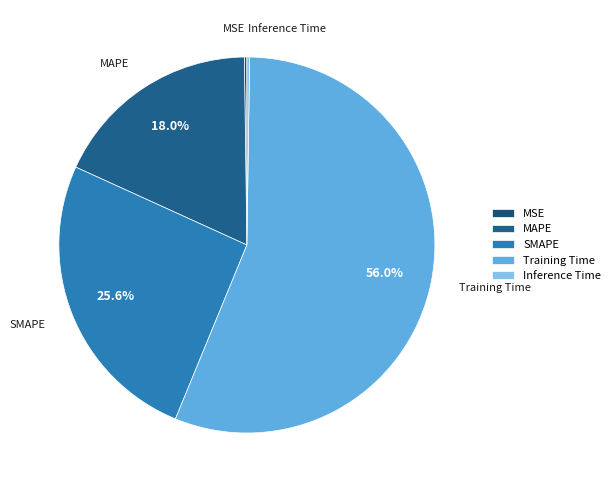

Which slice is the largest?

Training Time